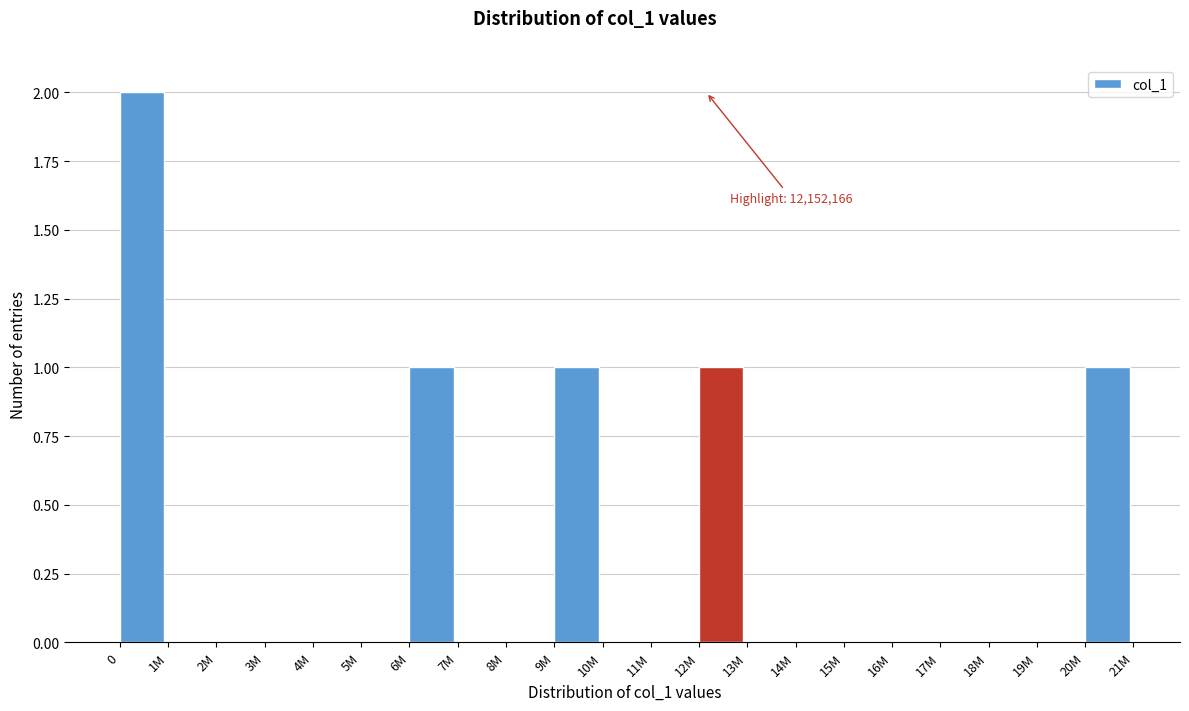

Reading right to left, transcribe all the data shown in this chart.

20M=1	19M=0	18M=0	17M=0	16M=0	15M=0	14M=0	13M=0	12M=1	11M=0	10M=0	9M=1	8M=0	7M=0	6M=1	5M=0	4M=0	3M=0	2M=0	1M=0	0=2